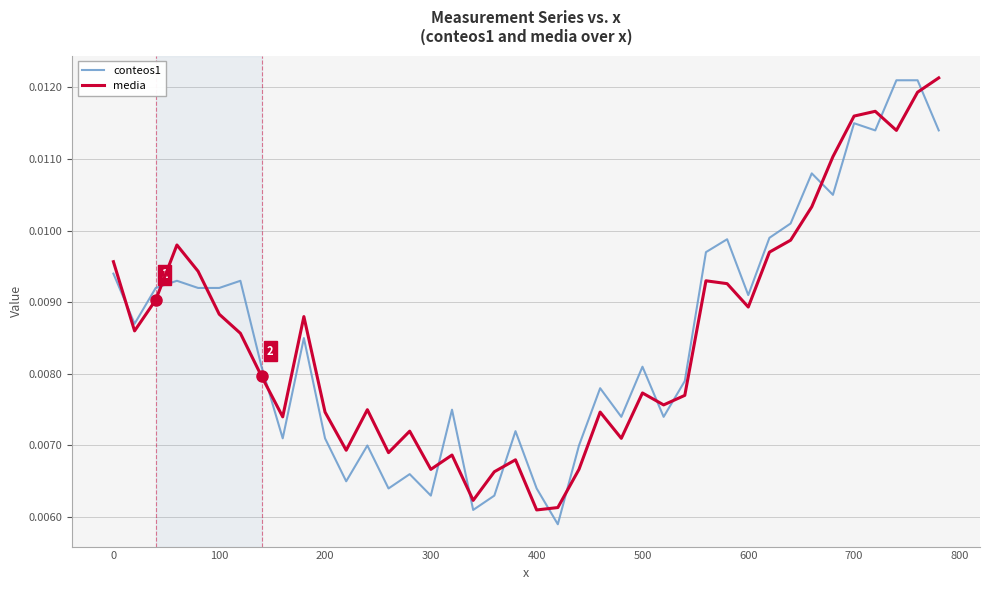

How many times do conteos1 and media cross each other?

14